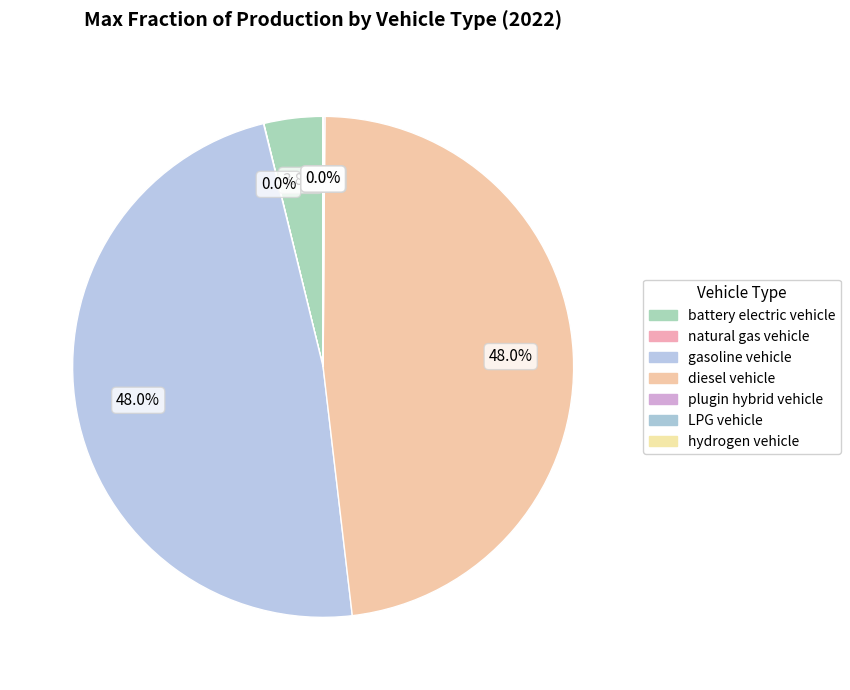

Rank the categories by value from highest to lowest.

gasoline vehicle, diesel vehicle, battery electric vehicle, plugin hybrid vehicle, natural gas vehicle, LPG vehicle, hydrogen vehicle